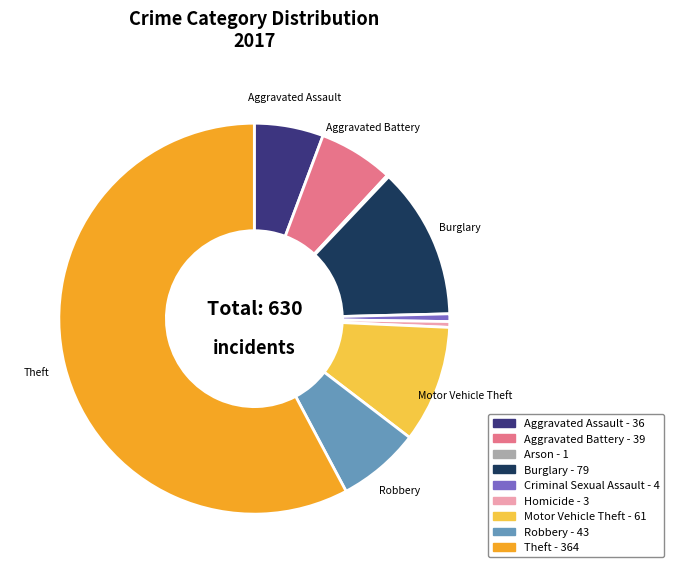

What is the majority slice?

Theft